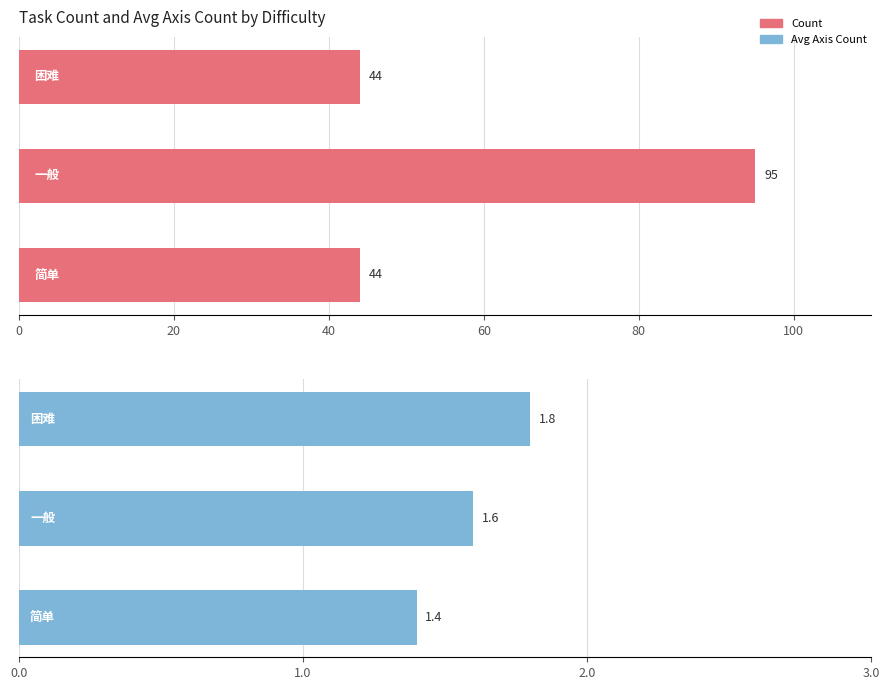

What is the difference between the maximum and minimum values in the Avg Axis Count series?

0.4